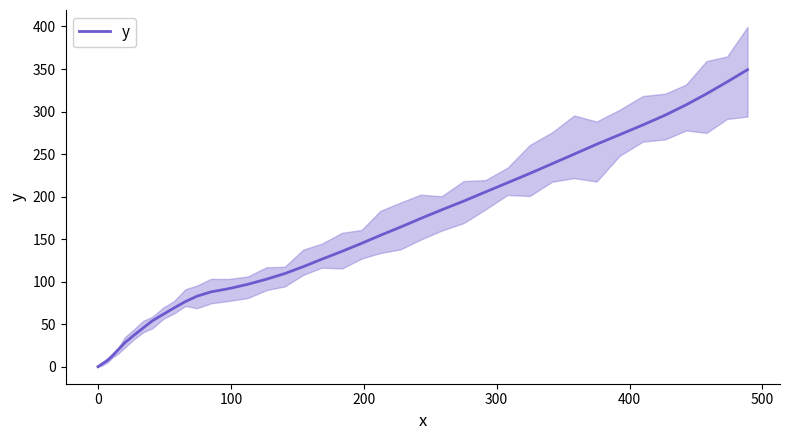

What is the maximum value shown in the chart?

349.2